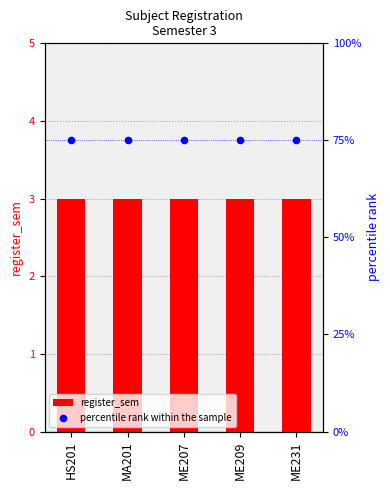

Is the value of register_sem at ME207 greater than the value of percentile rank within the sample at MA201?

No